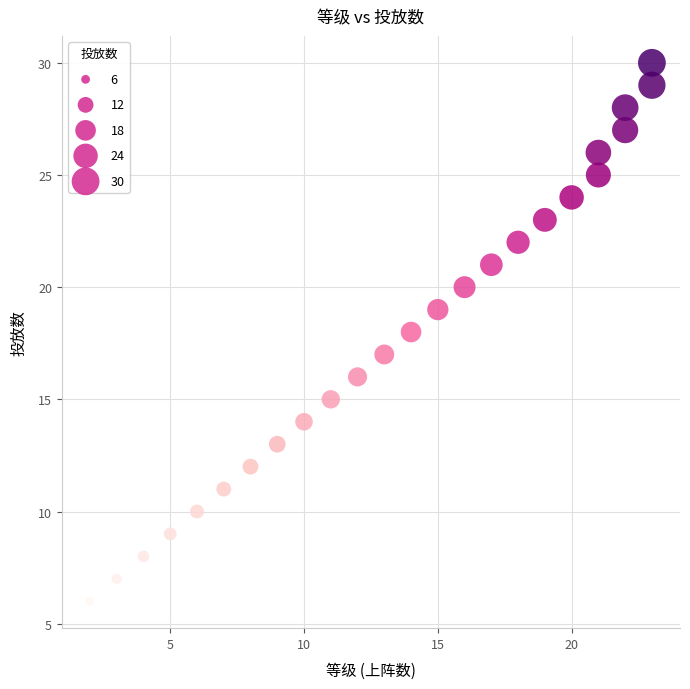

What is the range of Y values (max minus min)?

24